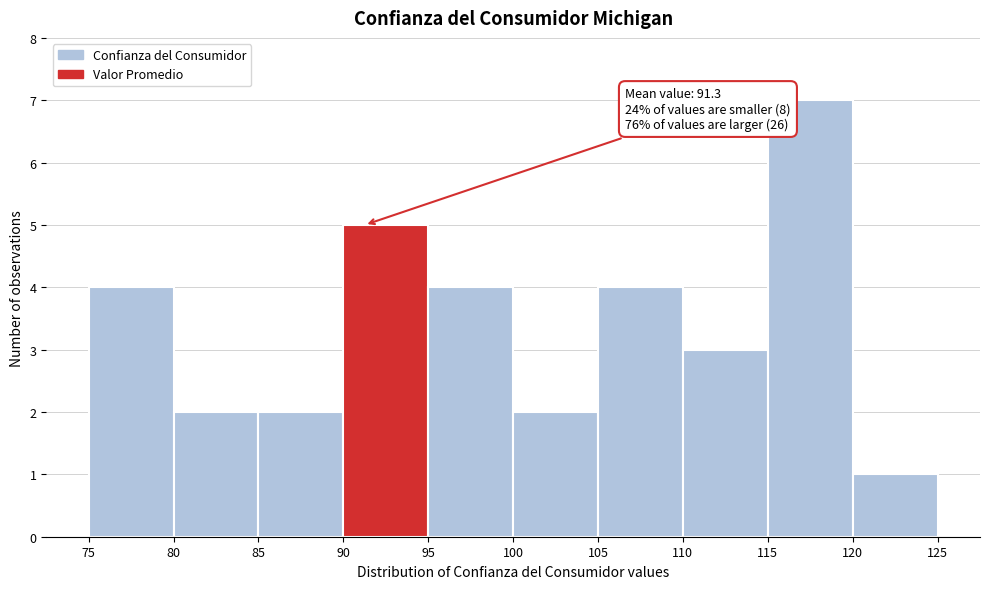

Over which range of the x-axis is the bar tallest?

115 to 120